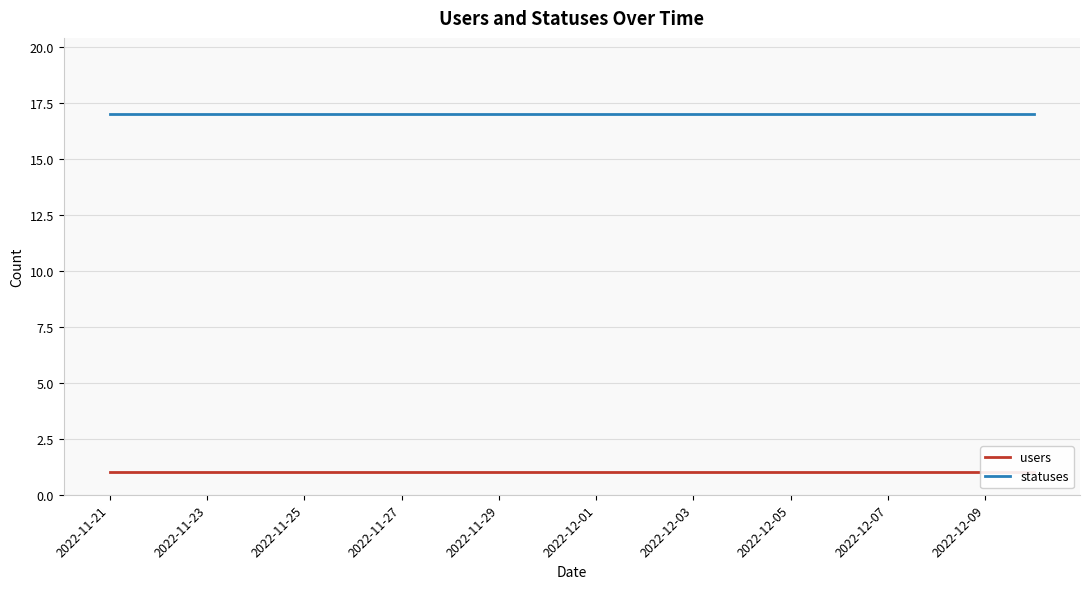

At how many categories does at least one series exceed 4?

20